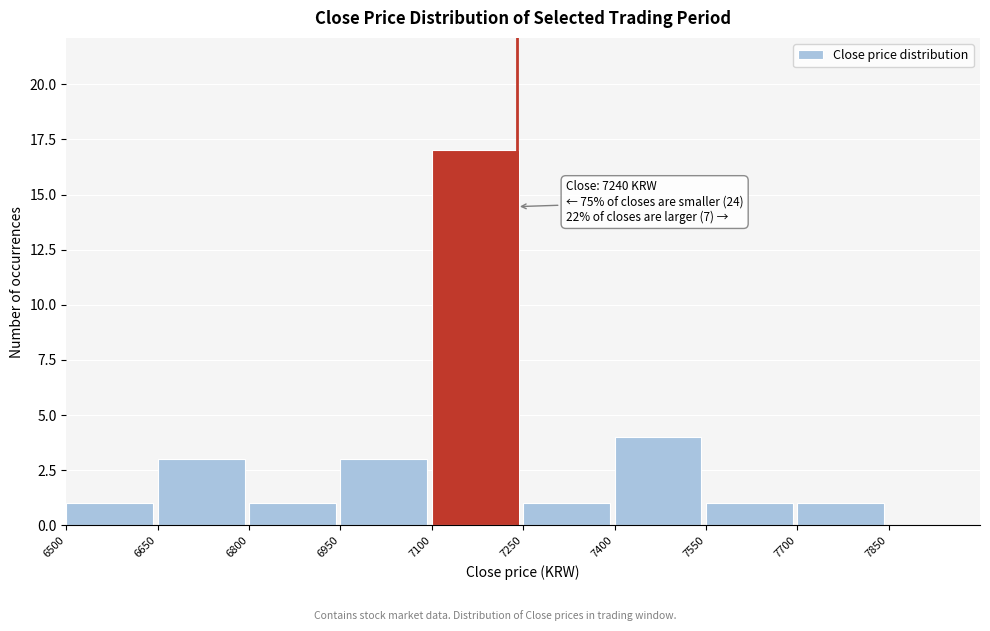

Over which range of the x-axis is the bar tallest?

7100 to 7250